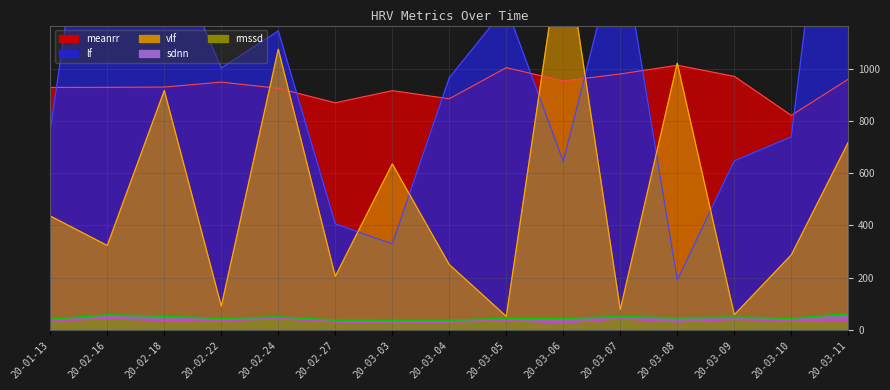

List the series in order of their peak value, highest first.

lf, vlf, meanrr, sdnn, rmssd